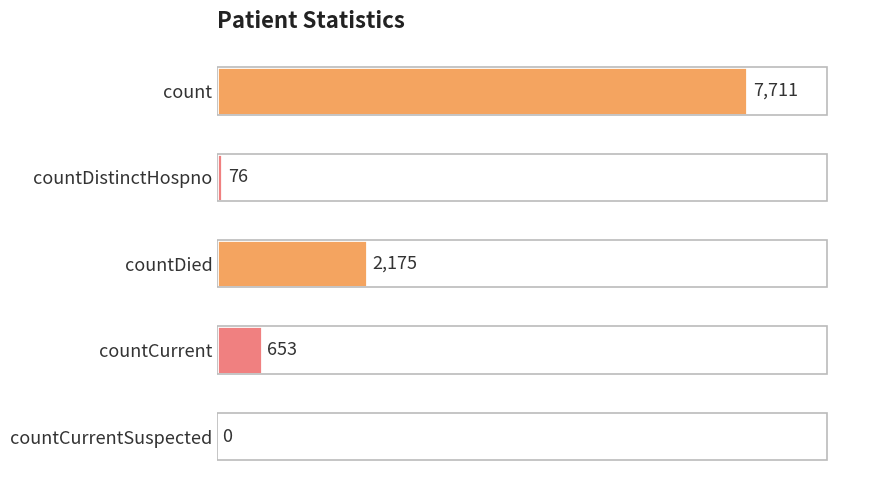

True or false: the data shows 11959 at count.

False